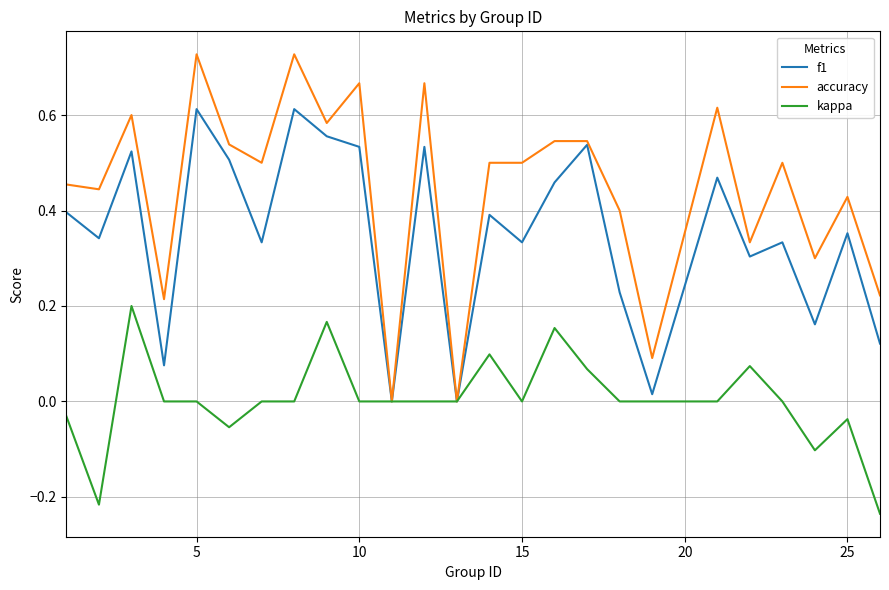

Which series has the widest spread of values?

accuracy